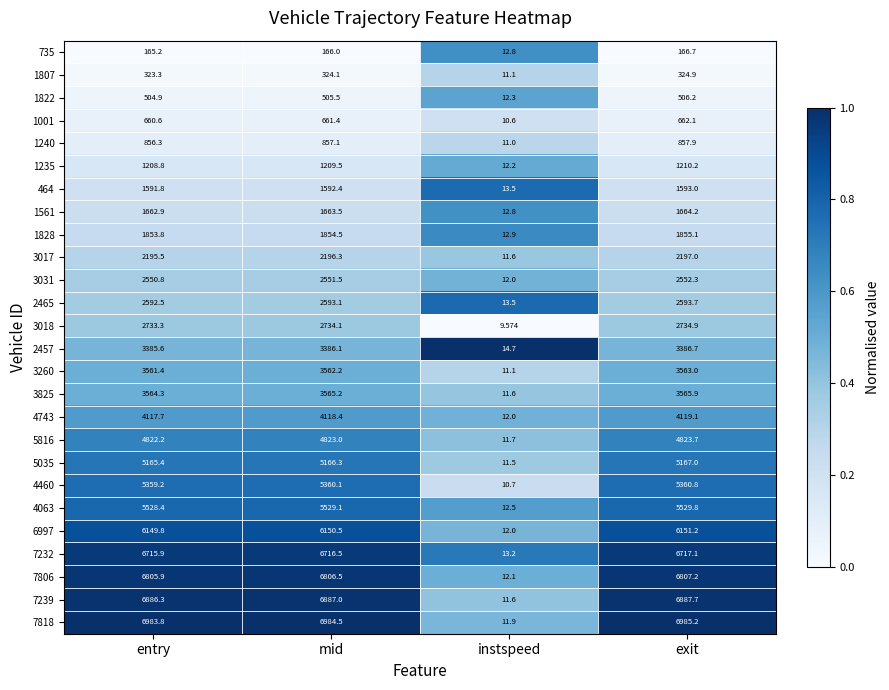

At which label does 6997 reach its minimum?

instspeed